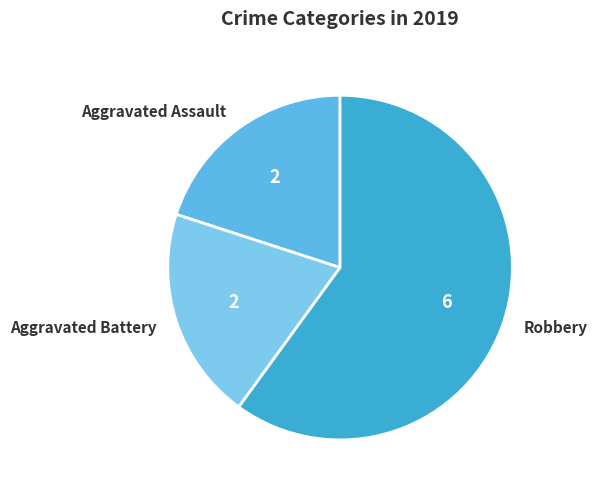

What is the largest slice in the pie chart?

Robbery